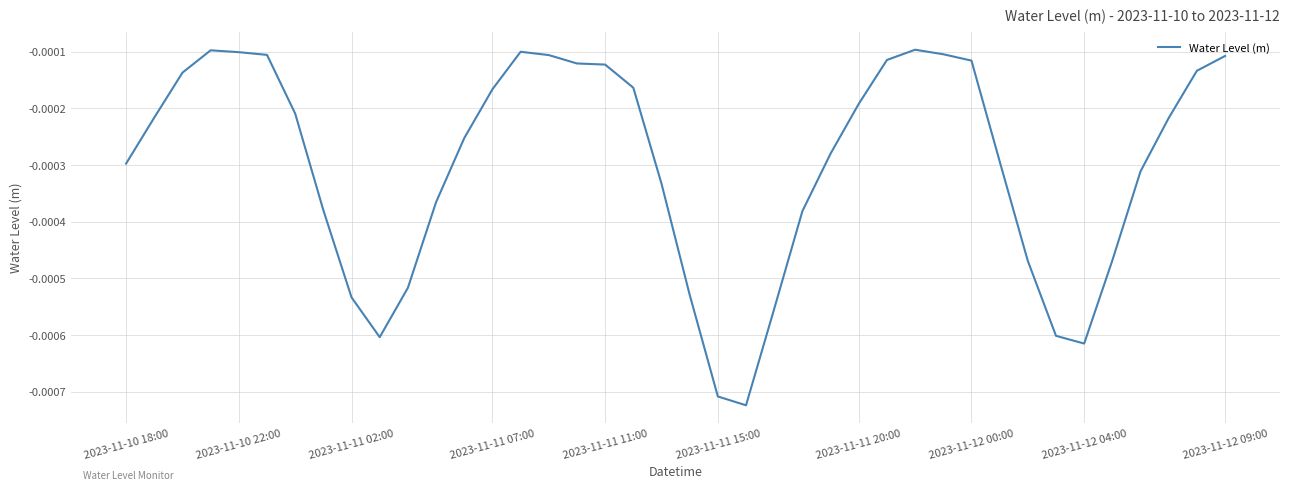

Which category has the lowest value across all series?

22